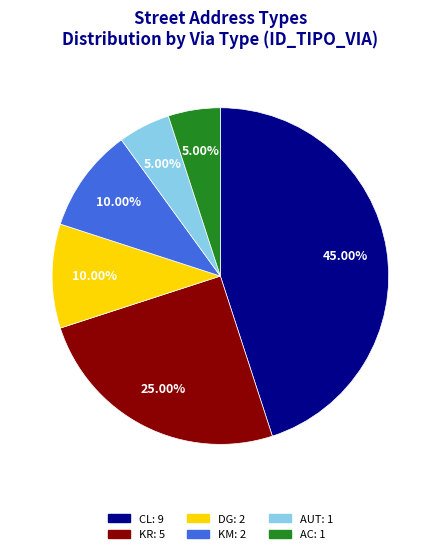

What percentage is NOT represented by KM?

90.0%